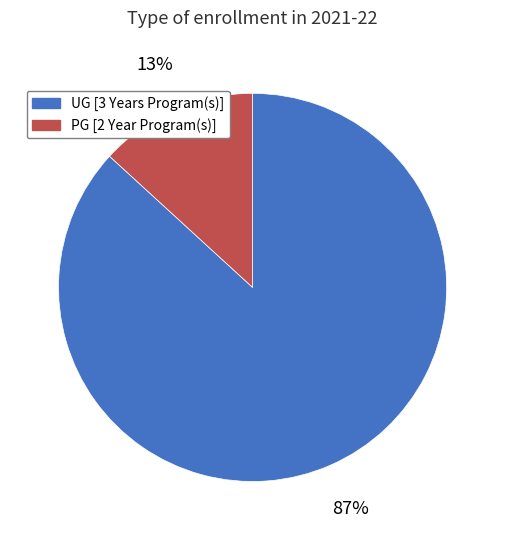

To the nearest percent, what percentage of the pie is PG [2 Year Program(s)]?

13%